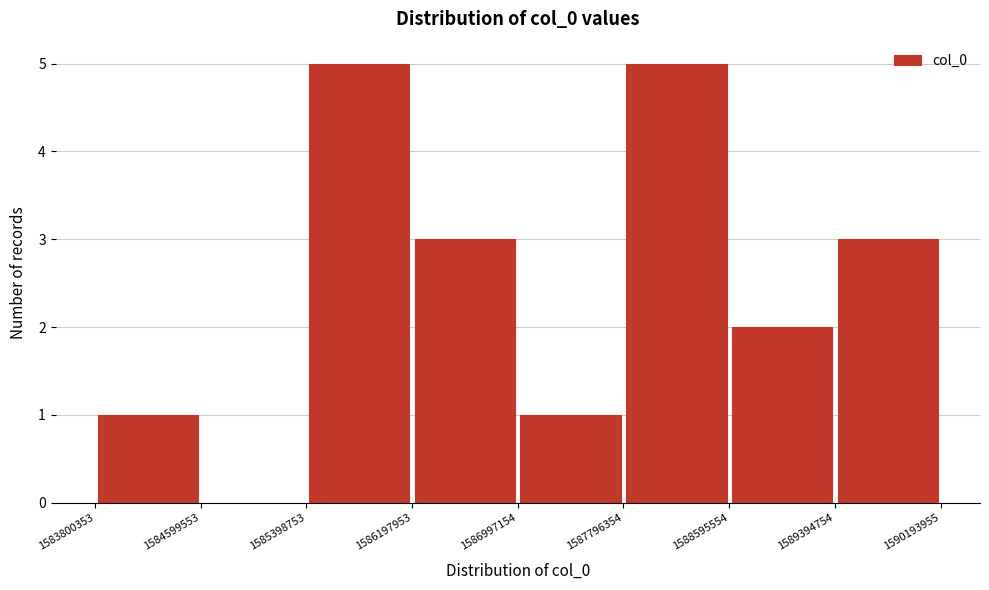

What is the height of the bar covering 1588595554 to 1589394754 on the x-axis? The values are not printed on the chart, so give them approximately, as read against the axis.

2